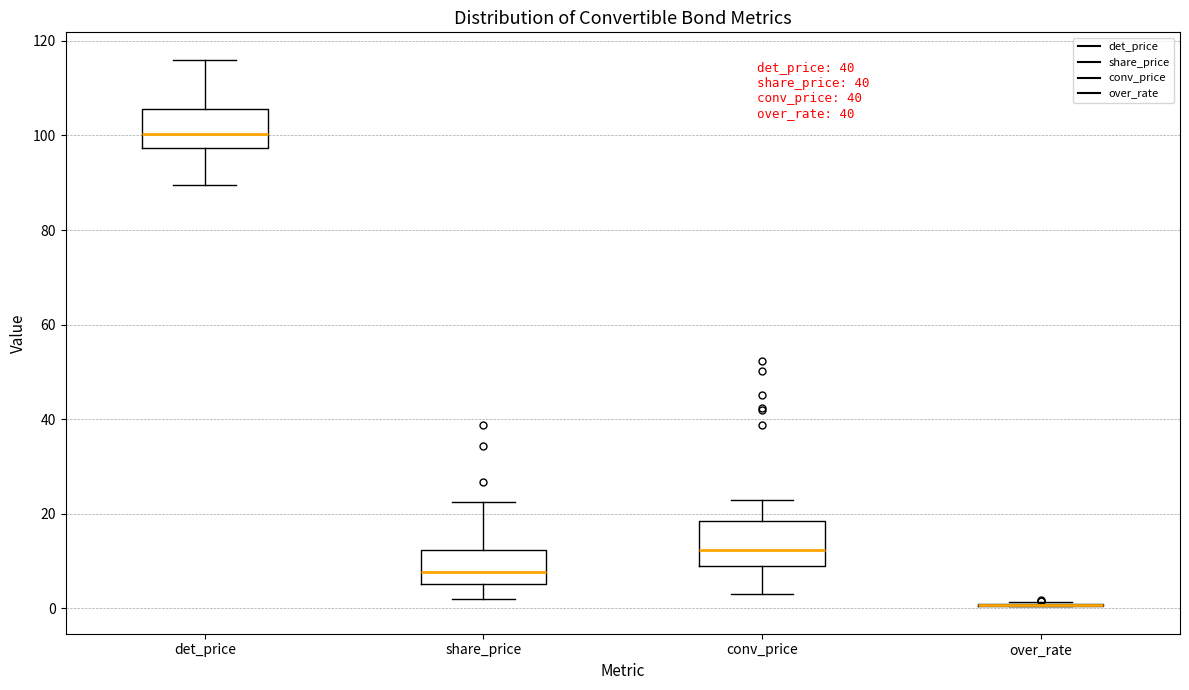

Reading left to right, read every box against the y-axis: the position of its median line, the range the box covers, and the ends of its whiskers. The values are not printed on the chart, so give them approximately, as read against the axis.

det_price: median 100, box 98 to 106, whiskers 90 to 116
share_price: median 8, box 6 to 12, whiskers 2 to 22
conv_price: median 12, box 8 to 18, whiskers 2 to 22
over_rate: box collapsed to a line at 0, whiskers 0 to 2